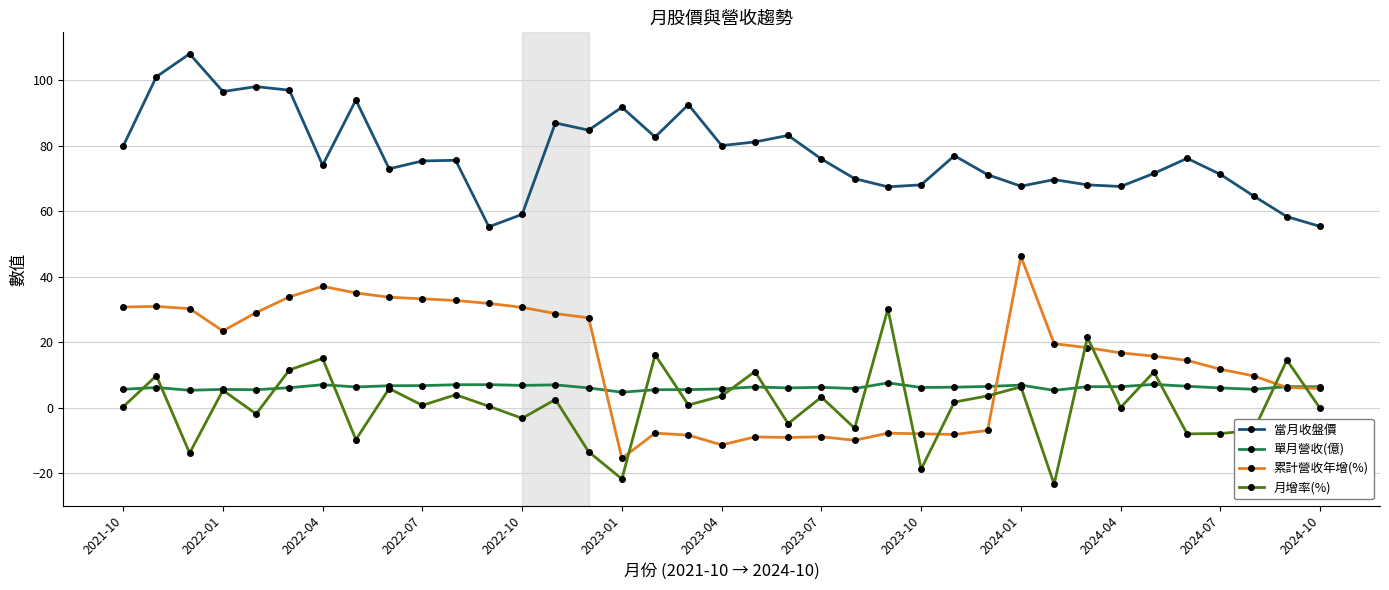

Which series has the largest total across all categories?

當月收盤價